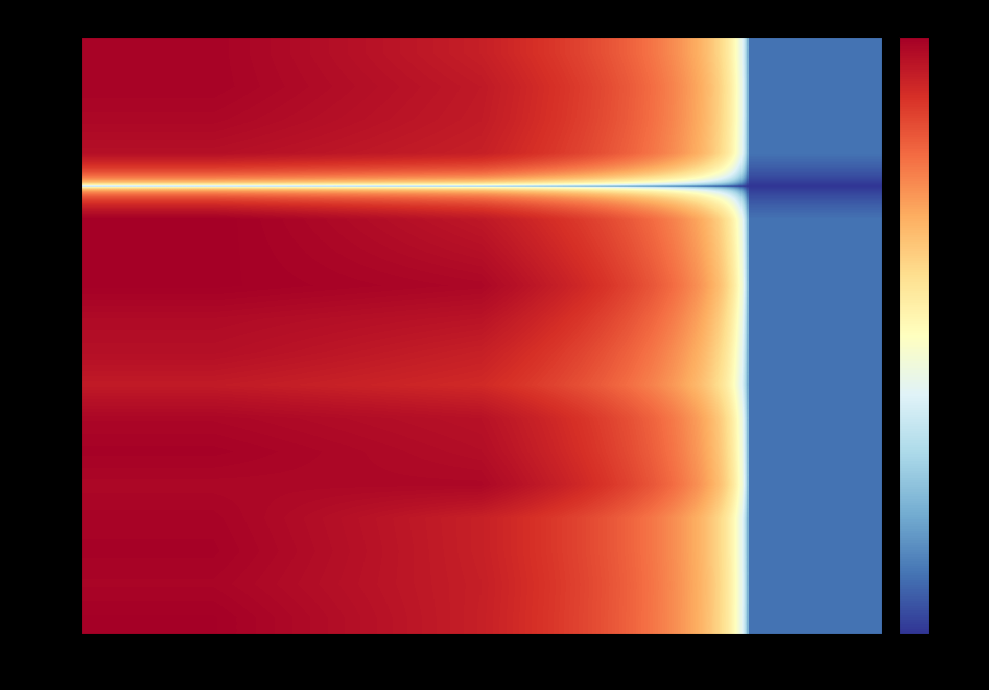

Reading left to right, extract all data points from this chart.

row_0: col_0=973.3	col_1=651.4	col_2=2.0
row_1: col_0=976.7	col_1=708.8	col_2=2.0
row_2: col_0=916.7	col_1=691.9	col_2=2.0
row_3: col_0=820.0	col_1=648.0	col_2=2.0
row_4: col_0=1.0	col_1=1.0	col_2=1.0
row_5: col_0=1036.7	col_1=722.2	col_2=2.0
row_6: col_0=1030.0	col_1=813.4	col_2=2.0
row_7: col_0=1020.0	col_1=918.0	col_2=2.0
row_8: col_0=876.7	col_1=766.1	col_2=2.0
row_9: col_0=820.0	col_1=648.0	col_2=2.0
row_10: col_0=693.3	col_1=563.6	col_2=2.0
row_11: col_0=923.3	col_1=789.8	col_2=2.0
row_12: col_0=993.3	col_1=837.0	col_2=2.0
row_13: col_0=916.7	col_1=914.6	col_2=2.0
row_14: col_0=966.7	col_1=641.2	col_2=2.0
row_15: col_0=990.0	col_1=641.2	col_2=2.0
row_16: col_0=950.0	col_1=654.8	col_2=2.0
row_17: col_0=1013.3	col_1=648.0	col_2=2.0